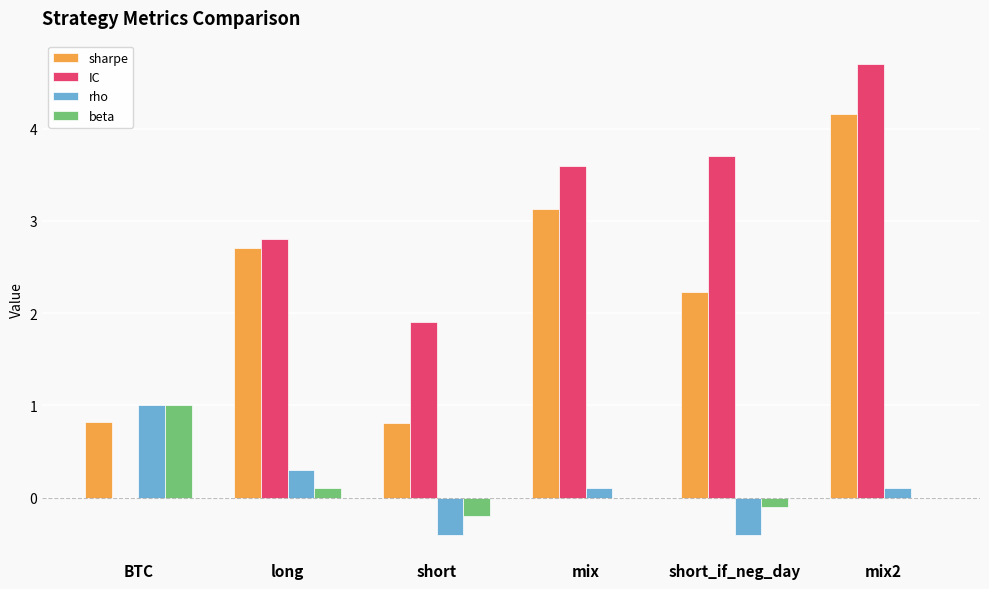

At which label does IC first exceed 3?

mix